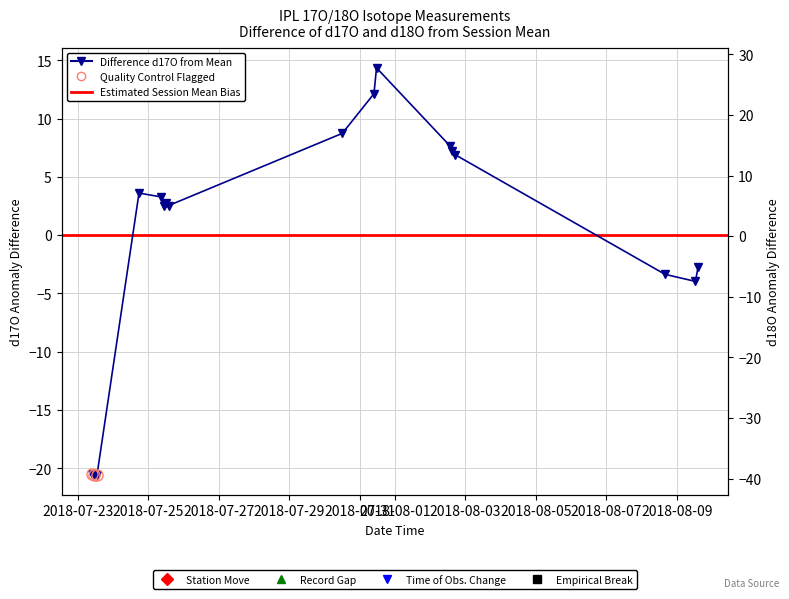

How many distinct data groups are displayed?

2